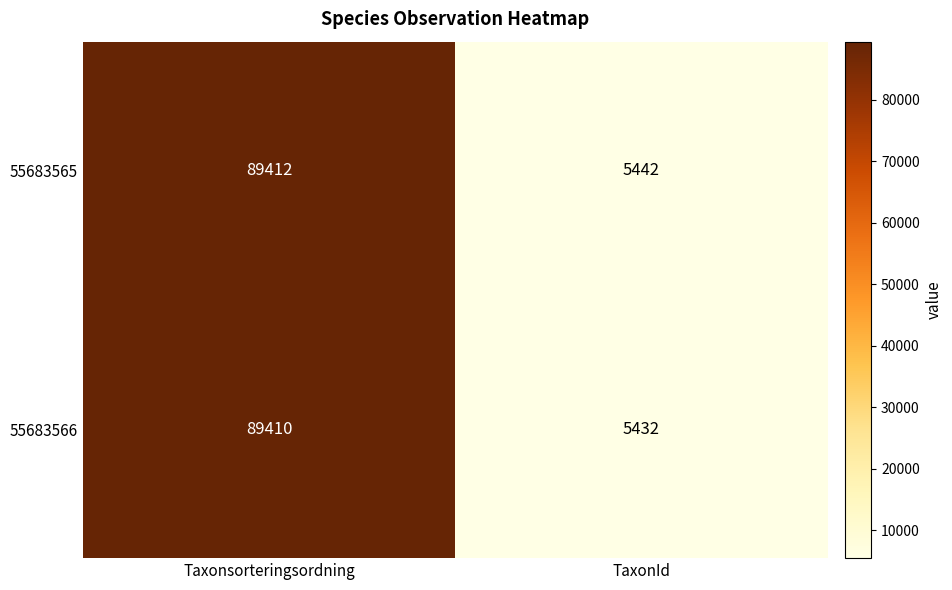

What is the difference between the maximum and minimum values in the 55683566 series?

83978